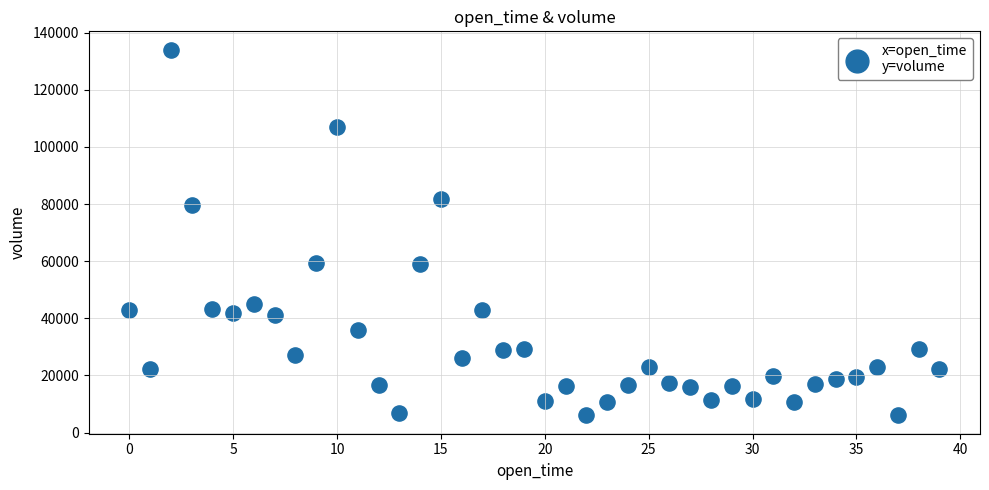

What is the range of Y values (max minus min)?

128053.9